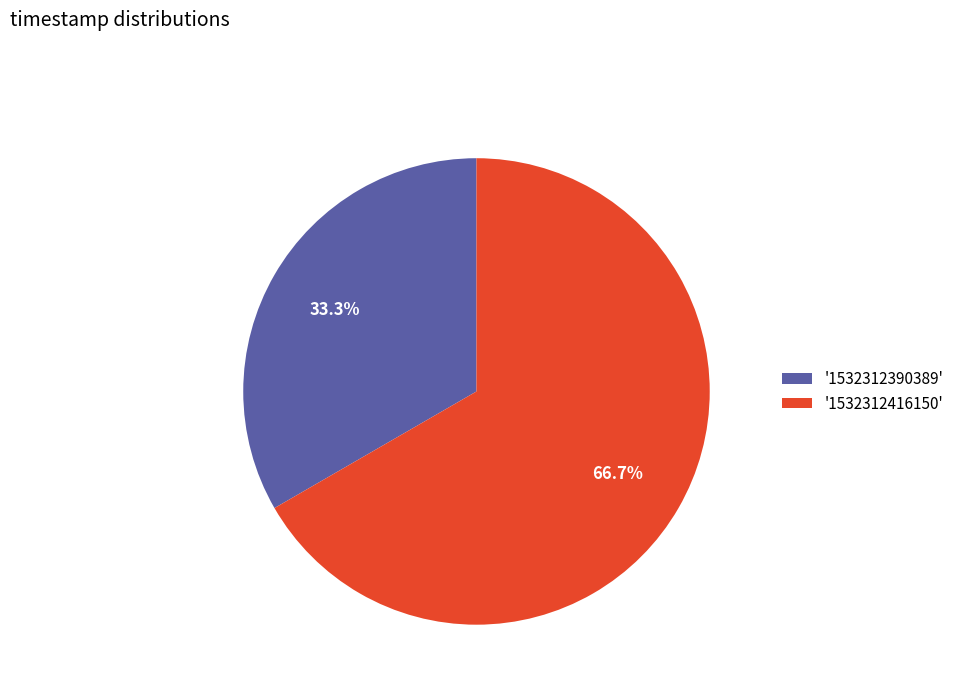

What is the ratio of the value at '1532312390389' to the value at '1532312416150'?

0.5